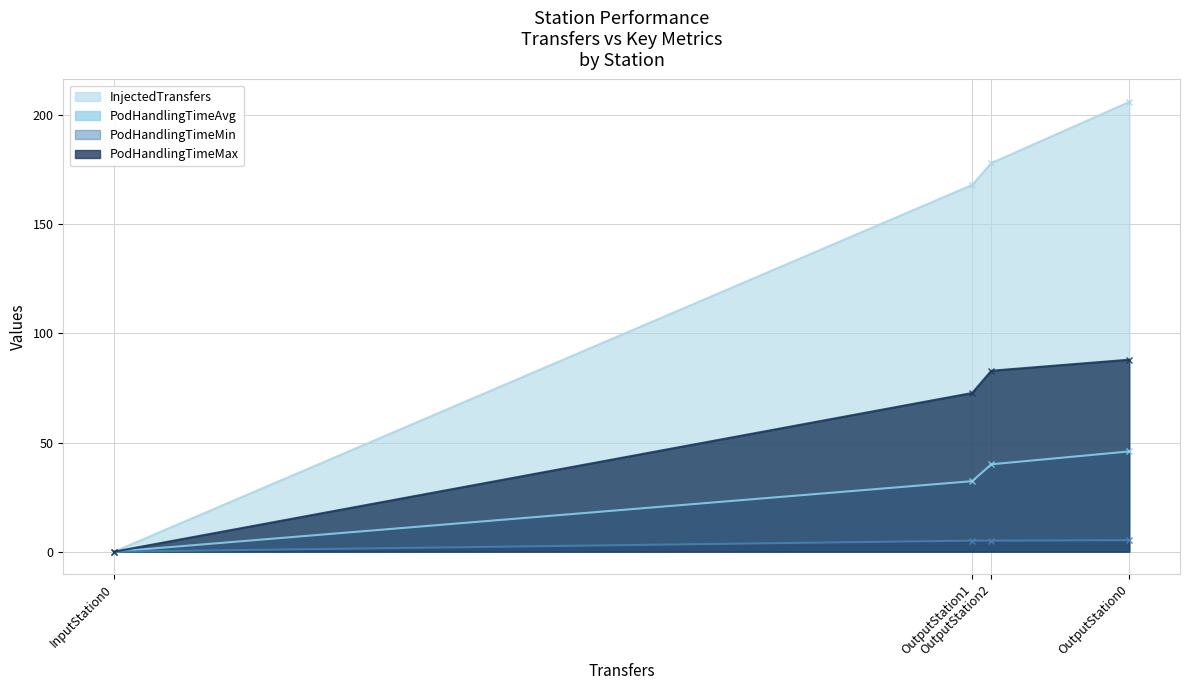

What is the maximum value shown in the chart?

206.0